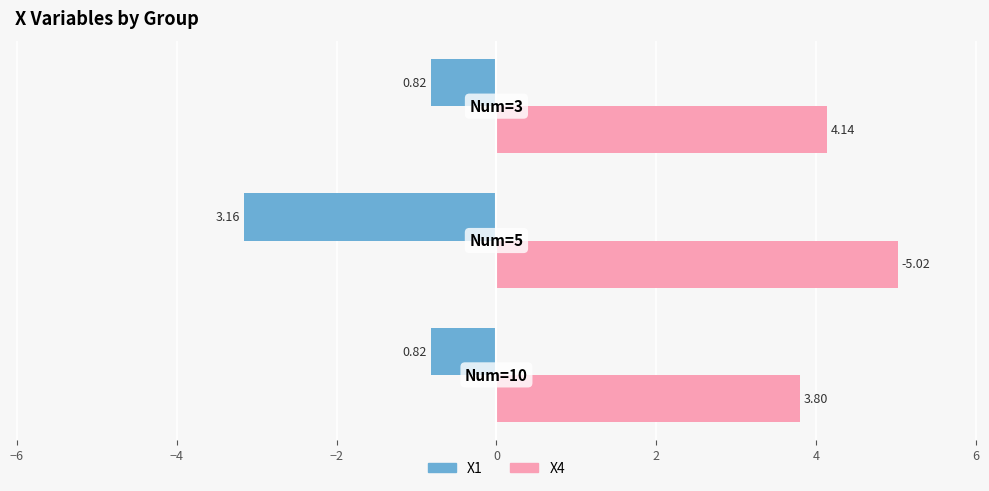

Which series has the largest total across all categories?

X4